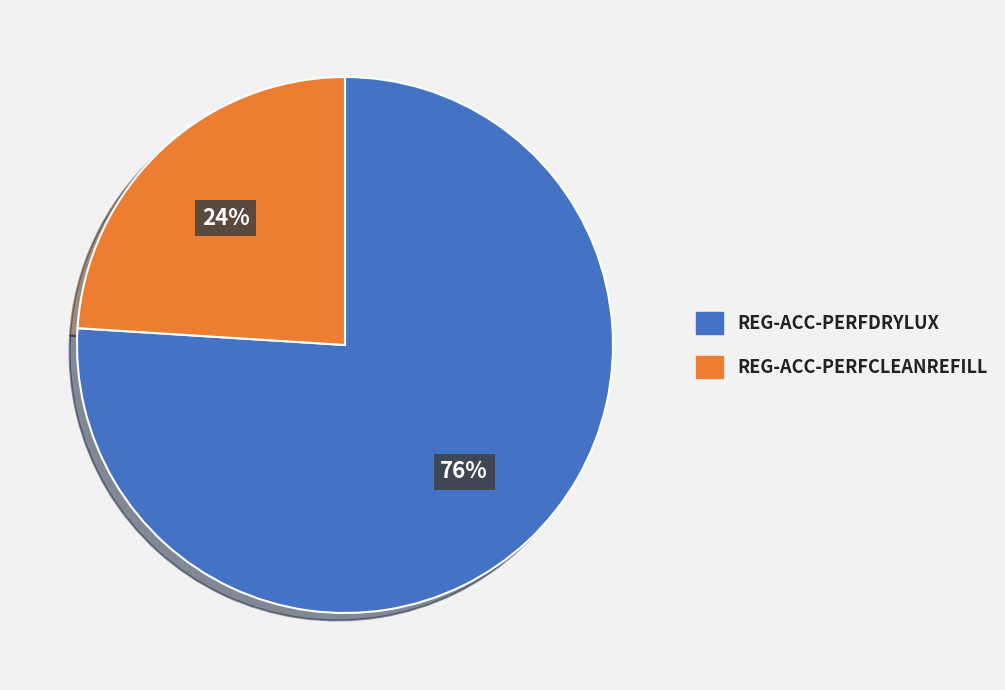

Which has a higher value, REG-ACC-PERFCLEANREFILL or REG-ACC-PERFDRYLUX?

REG-ACC-PERFDRYLUX